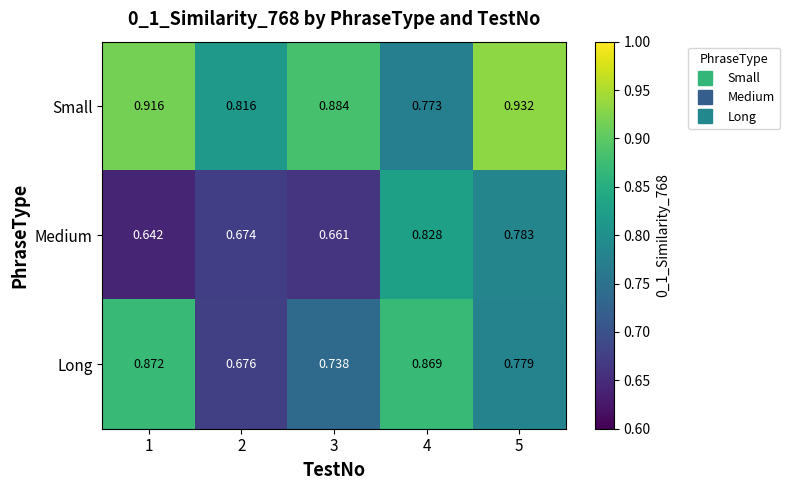

Between 1 and 3, which series saw the biggest shift?

Long